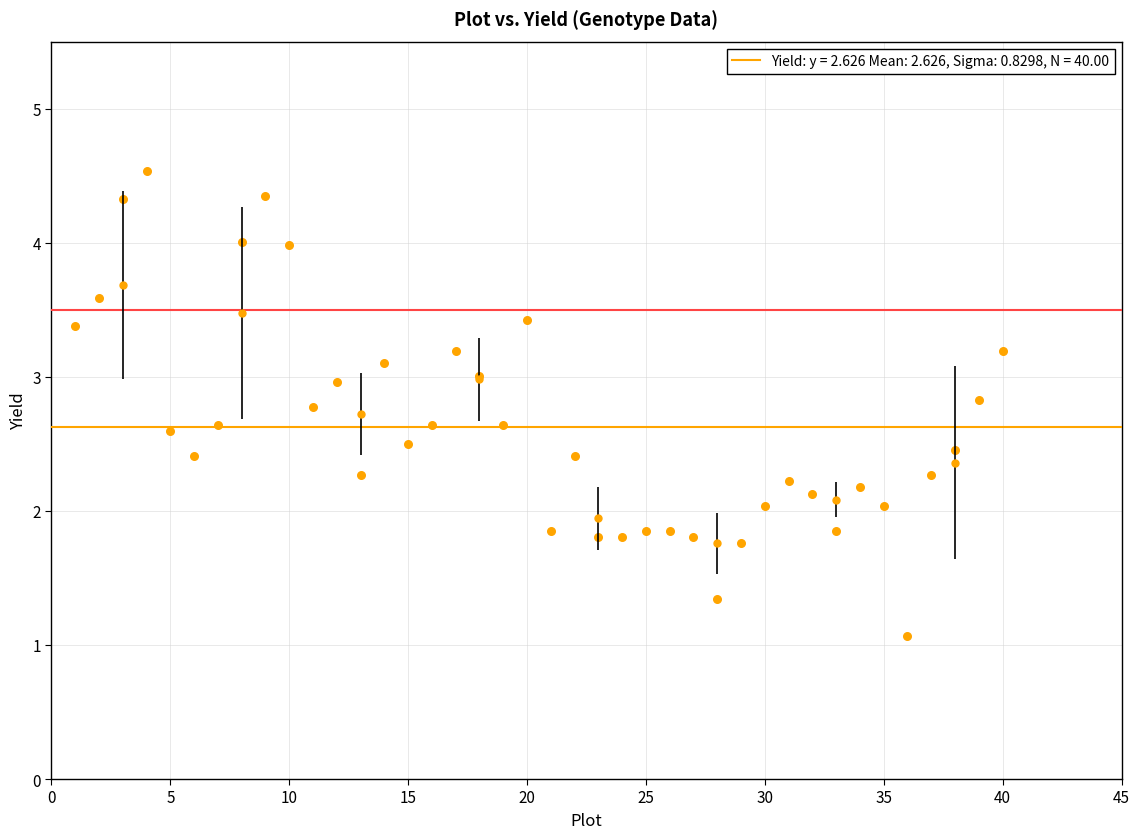

What is the range of X values (max minus min)?

39.0